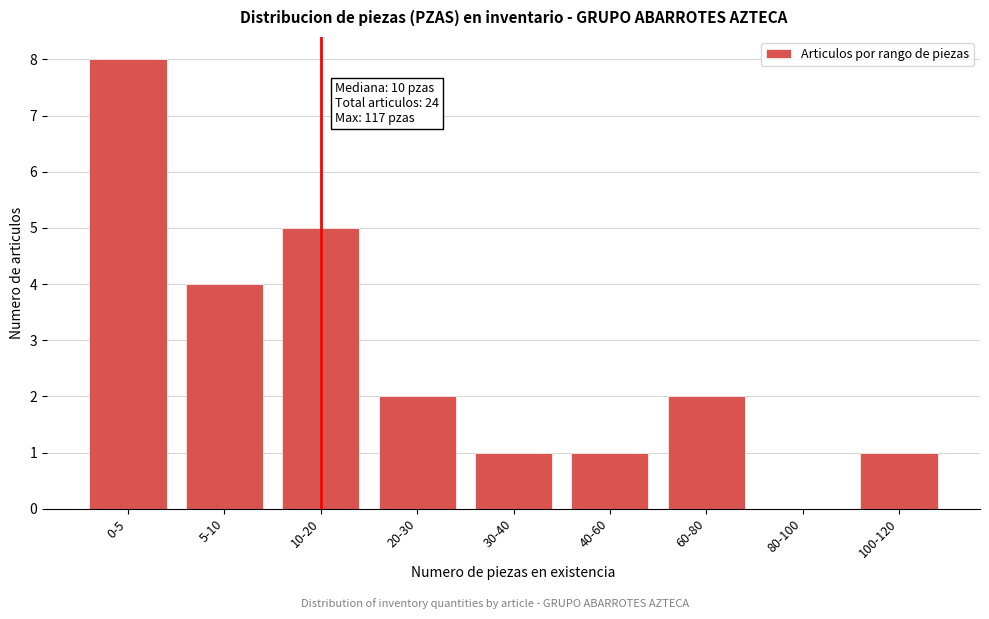

Reading left to right, extract all data points from this chart.

0-5=8	5-10=4	10-20=5	20-30=2	30-40=1	40-60=1	60-80=2	80-100=0	100-120=1